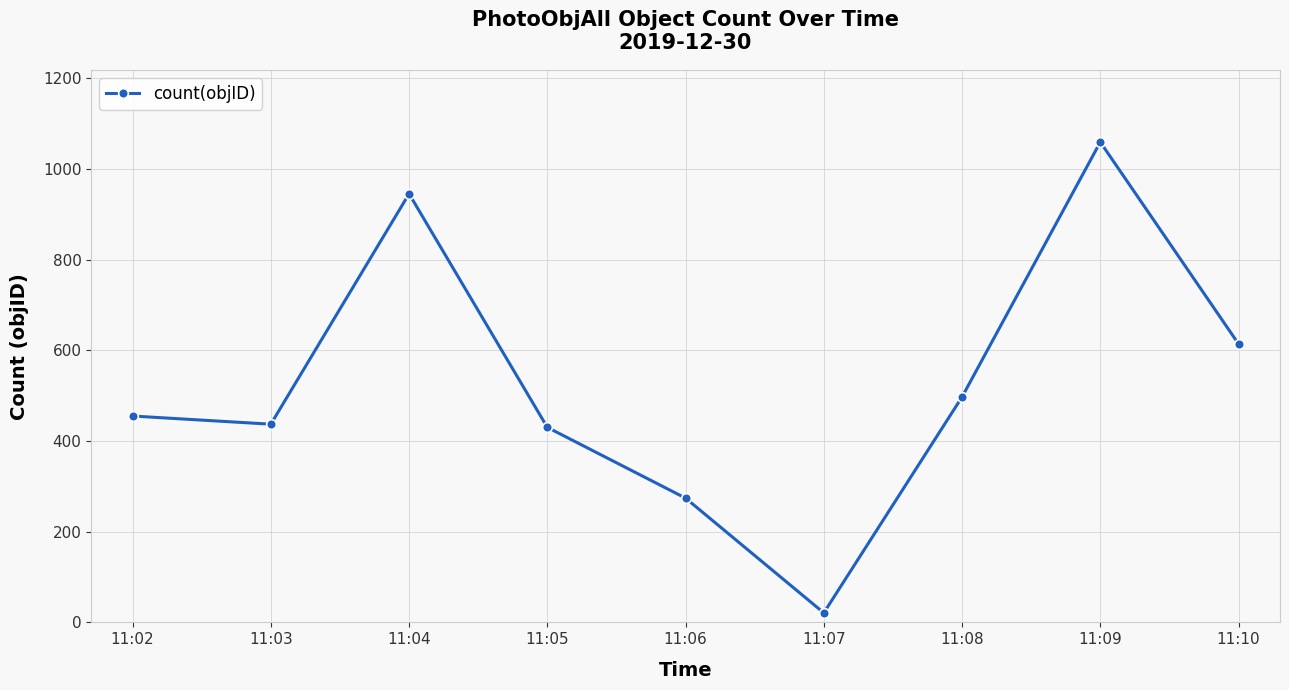

Between 11:07 and 11:08, which is larger?

11:08